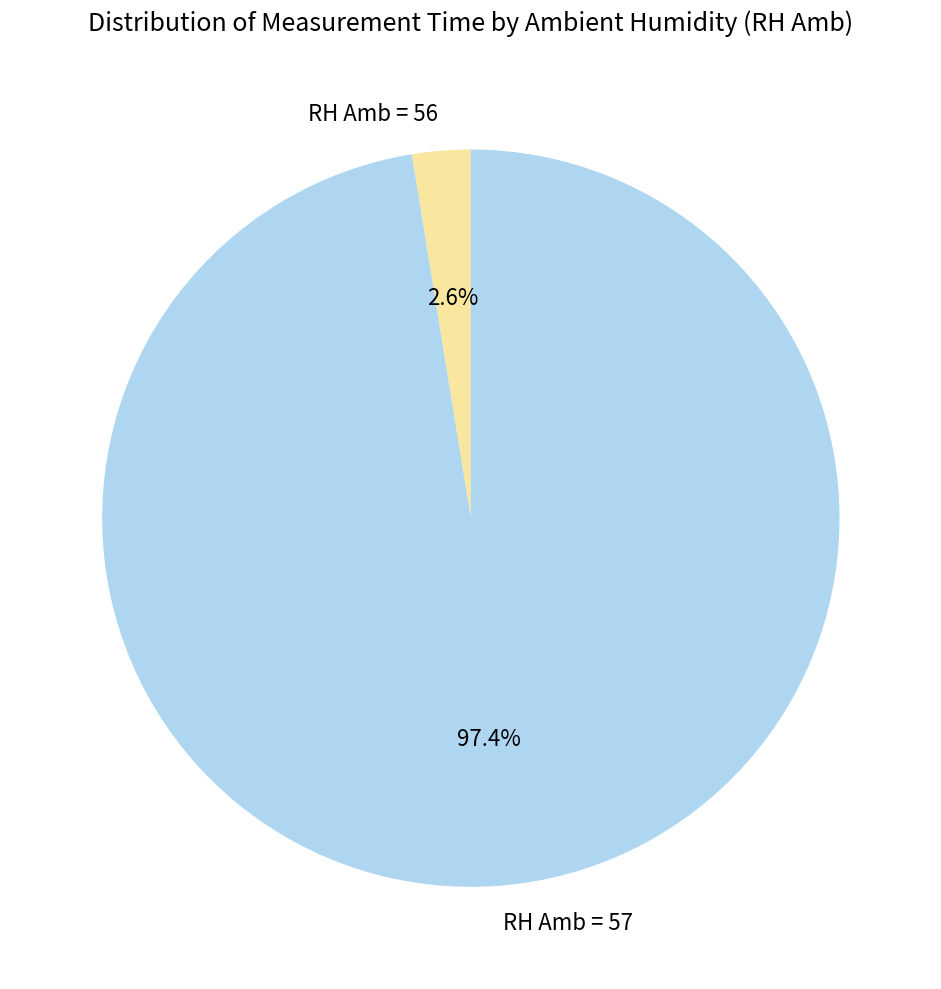

How many segments does this pie chart have?

2